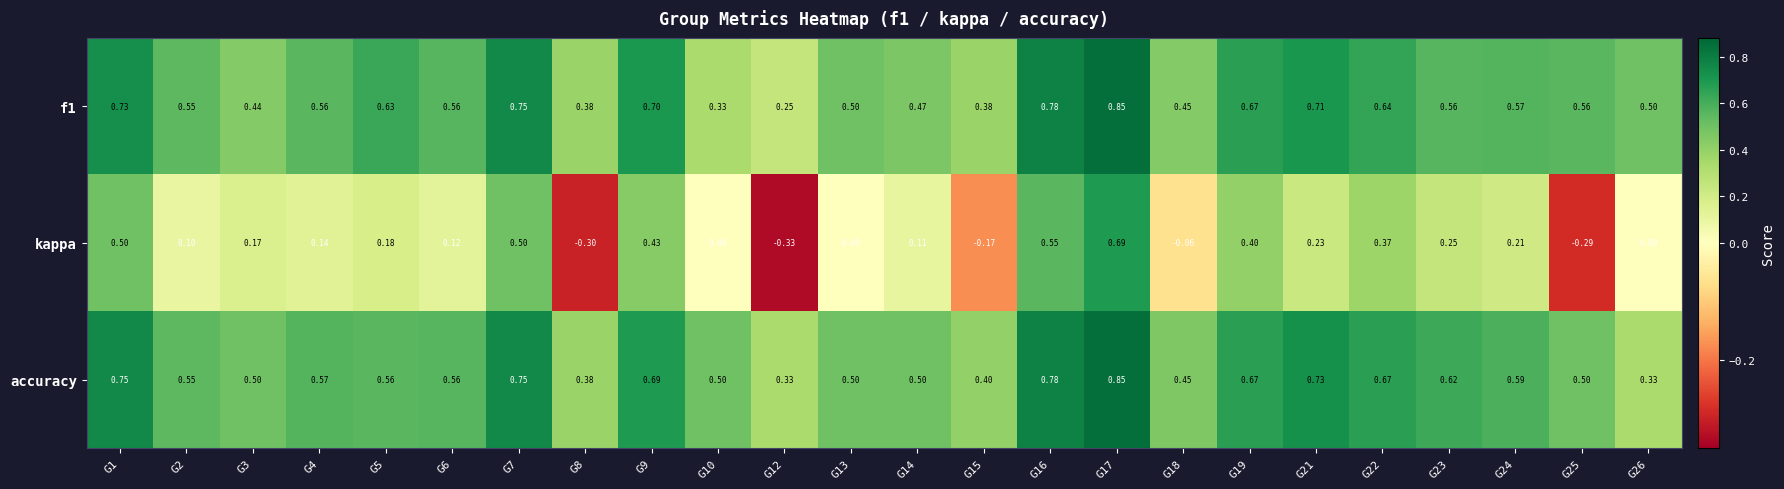

Which label corresponds to the largest value in the chart?

G17